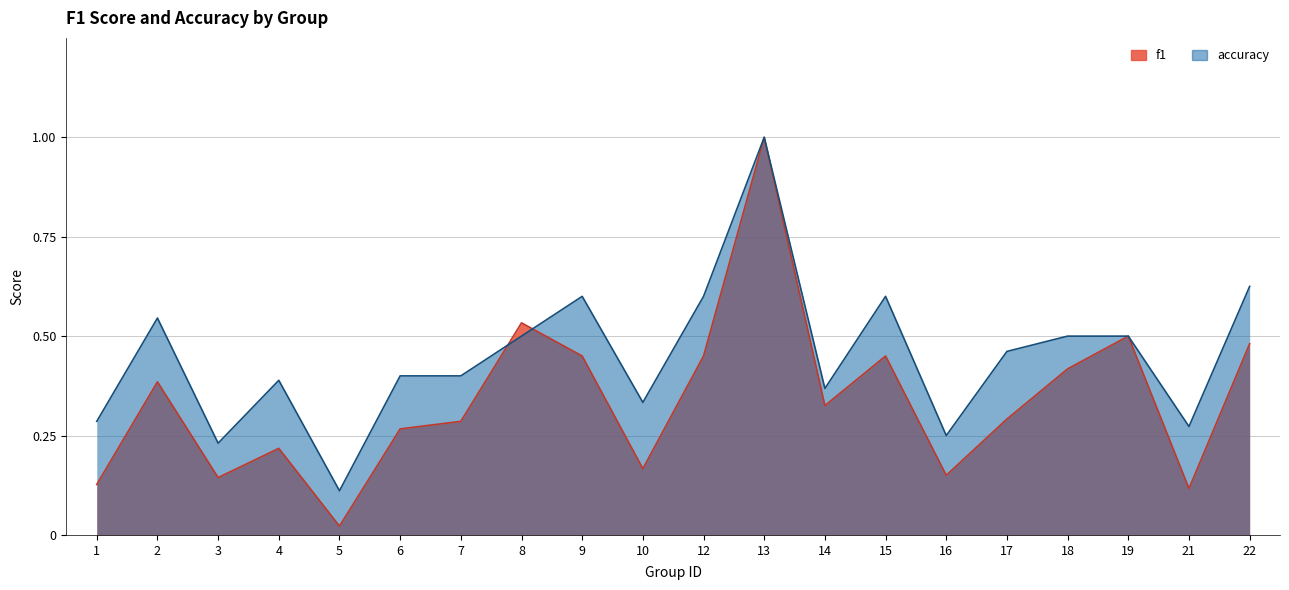

The f1 series shows 0.1 at 7. True or false?

False